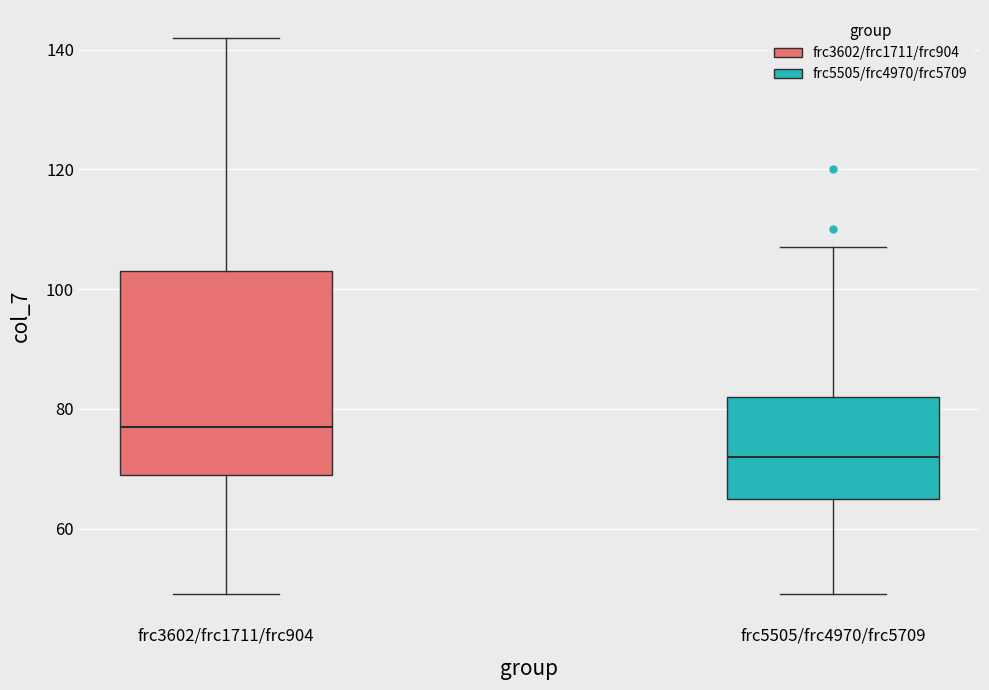

Which box has the lowest median line?

frc5505/frc4970/frc5709